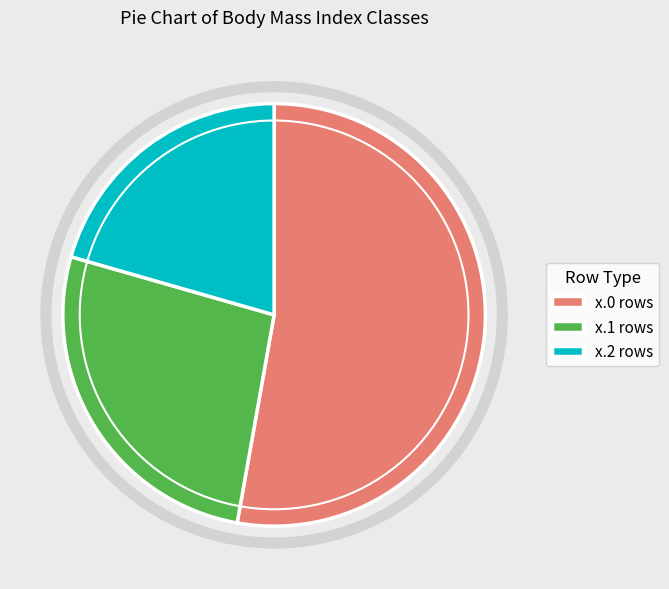

What is the largest slice in the pie chart?

x.0 rows